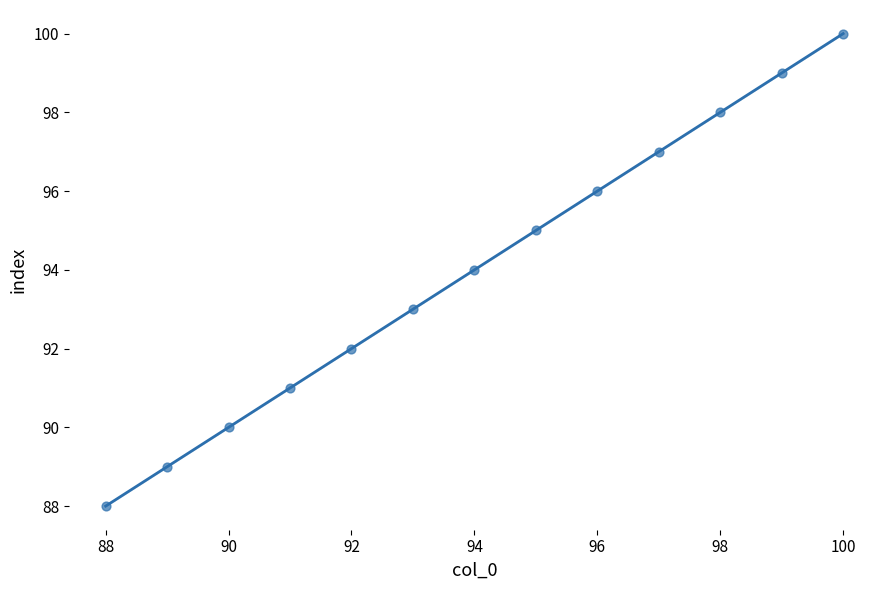

What is the range of Y values (max minus min)?

12